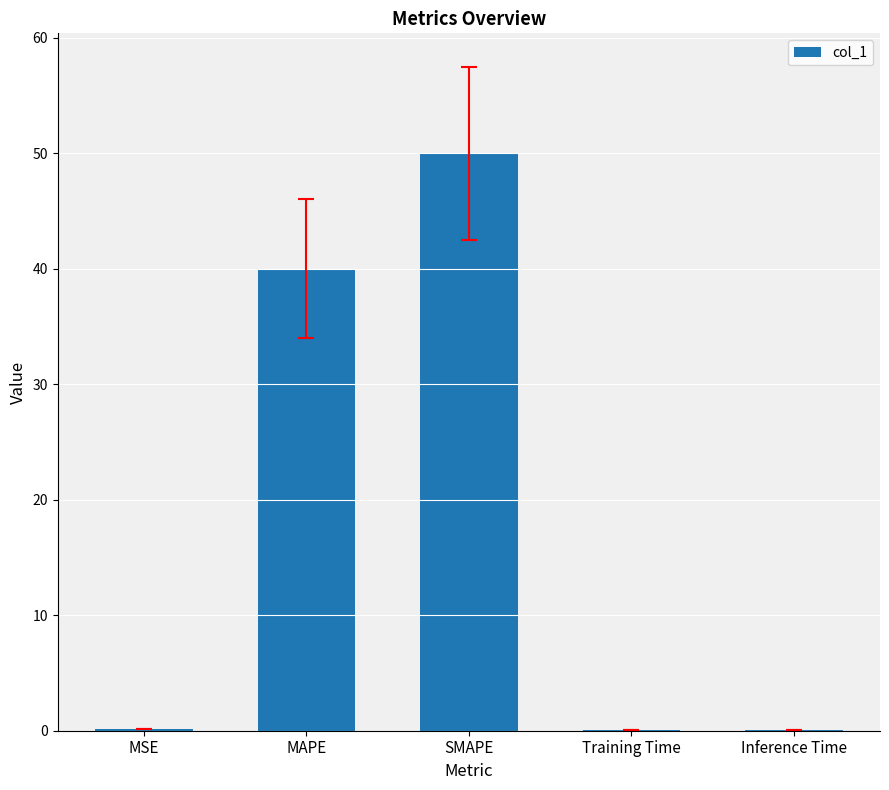

What is the average value?

18.1